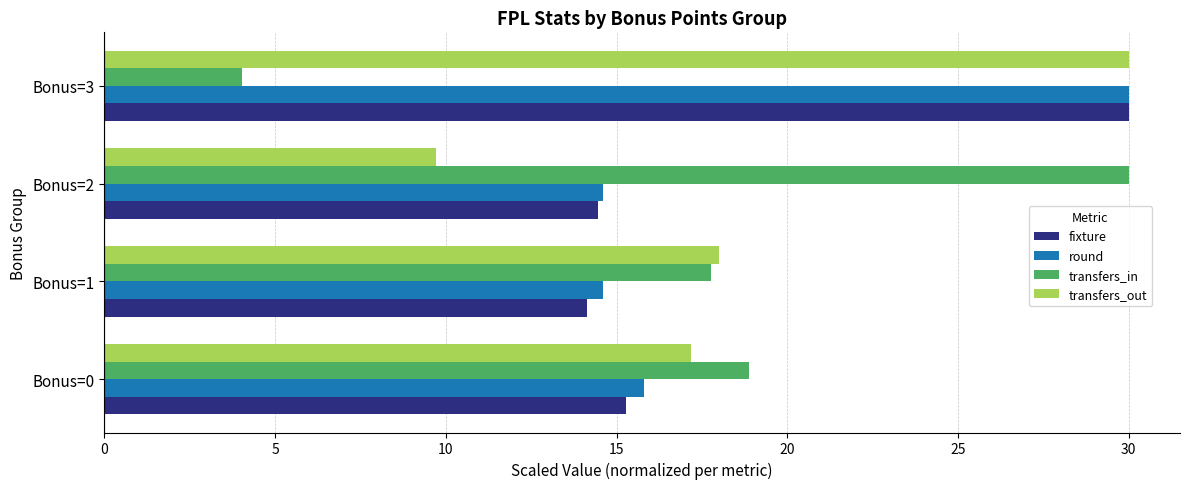

Which series has the widest spread of values?

transfers_in